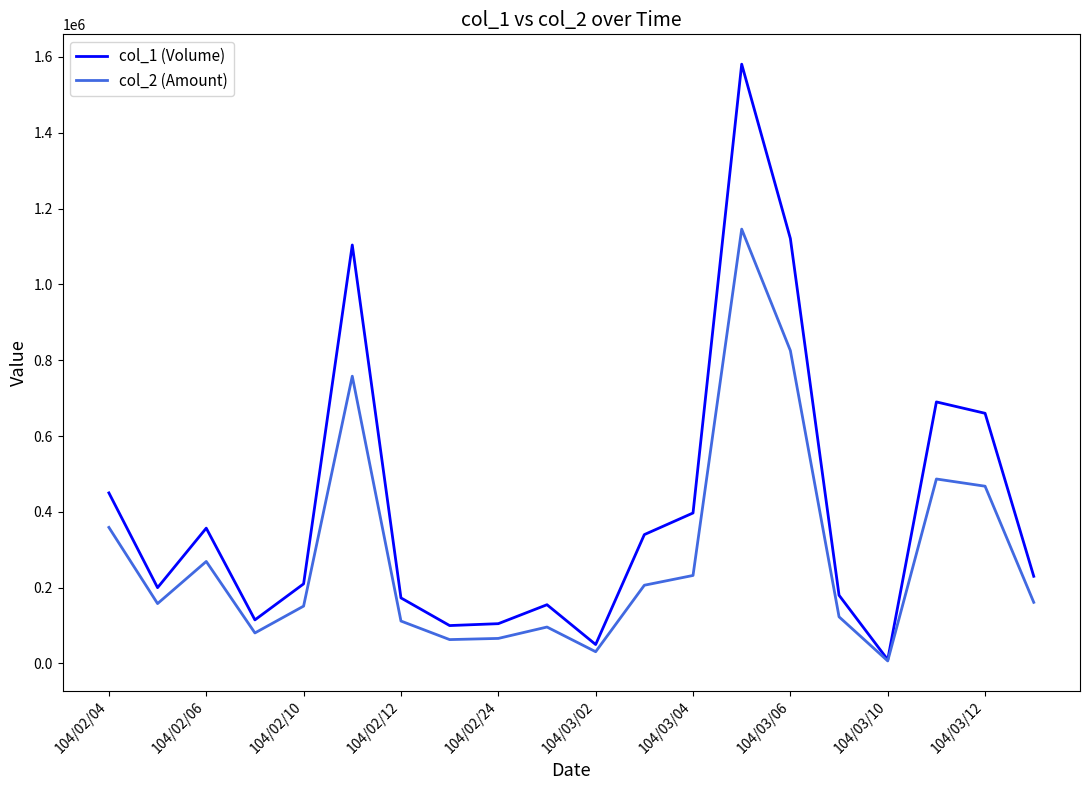

Which series has the largest total across all categories?

col_1 (Volume)